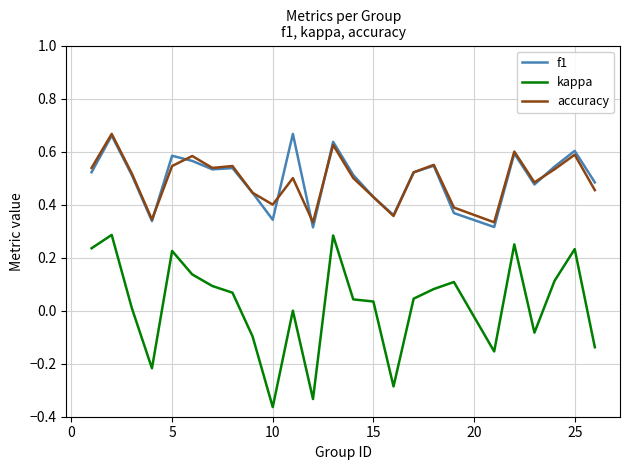

Which series has the largest range (max minus min)?

kappa